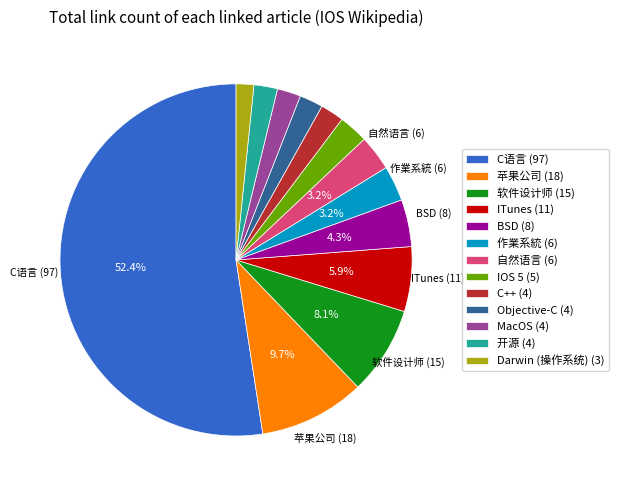

Between C++ (4) and IOS 5 (5), which is larger?

IOS 5 (5)